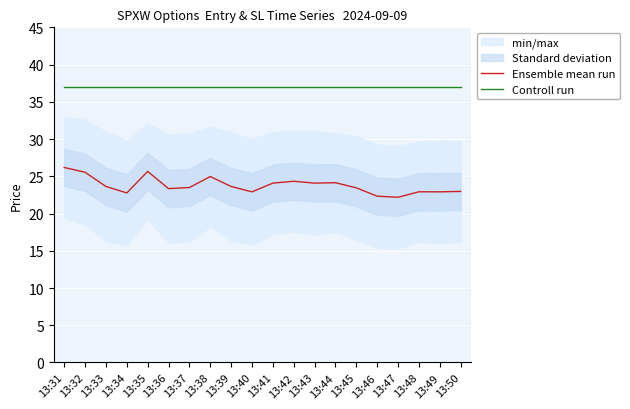

What is the total value across all series at 13:48?

59.9